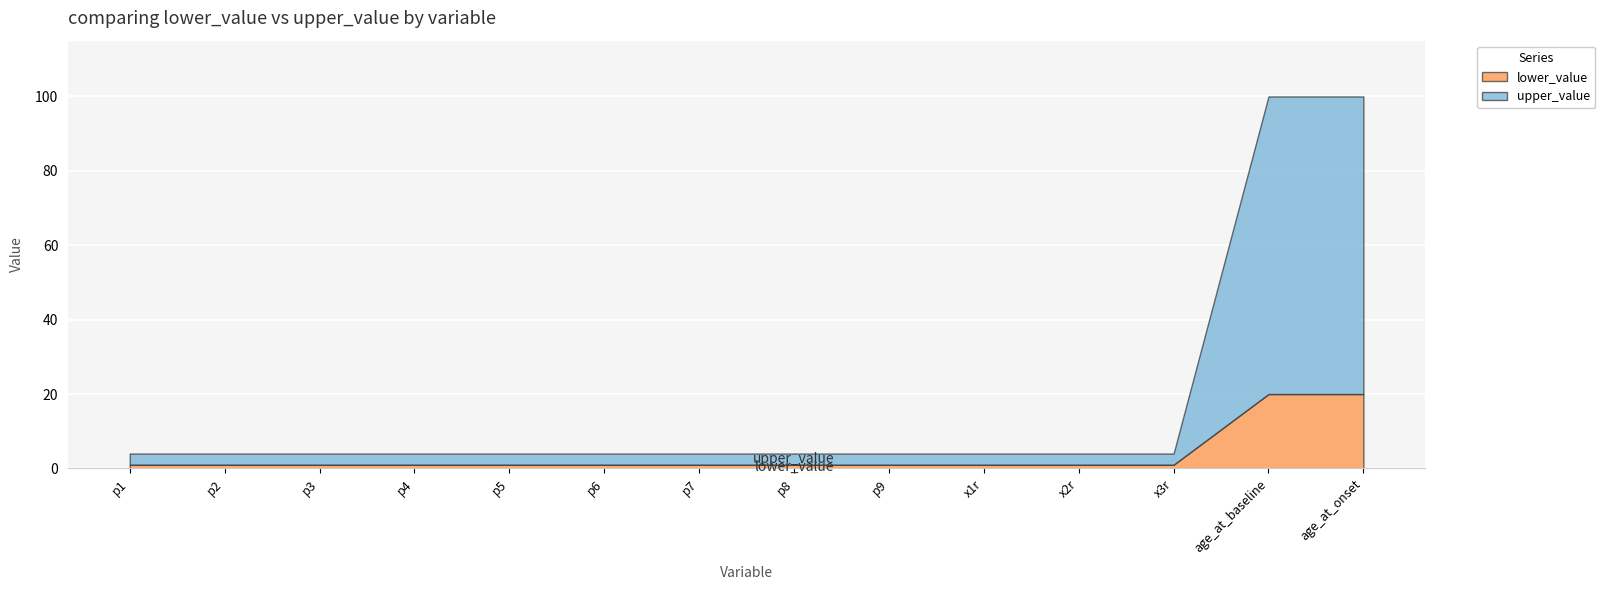

Is it true that upper_value equals 6 at p2?

False